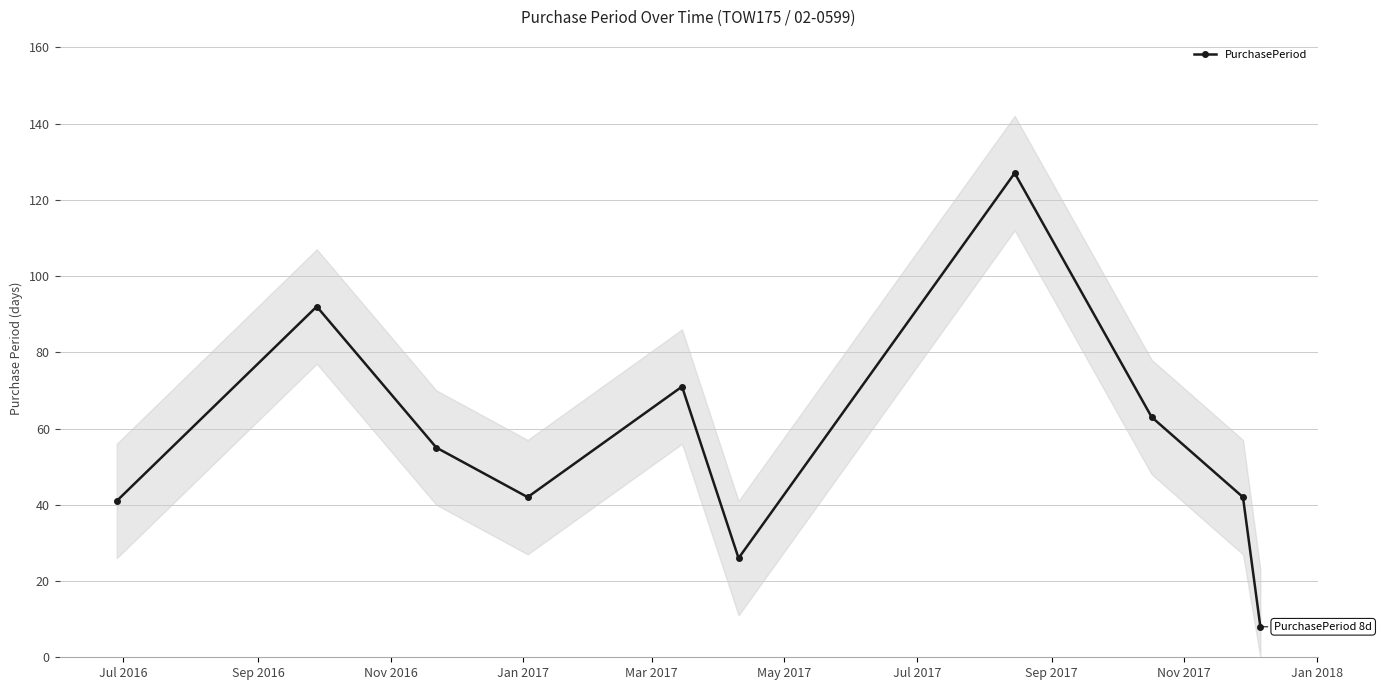

True or false: PurchasePeriod has more than 0 points higher than both neighbors.

True